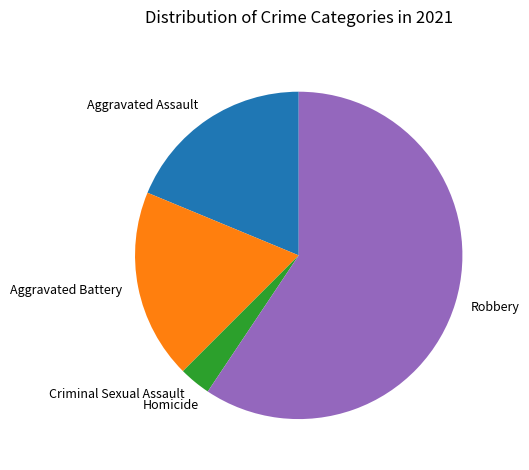

Which has a higher value, Robbery or Criminal Sexual Assault?

Robbery